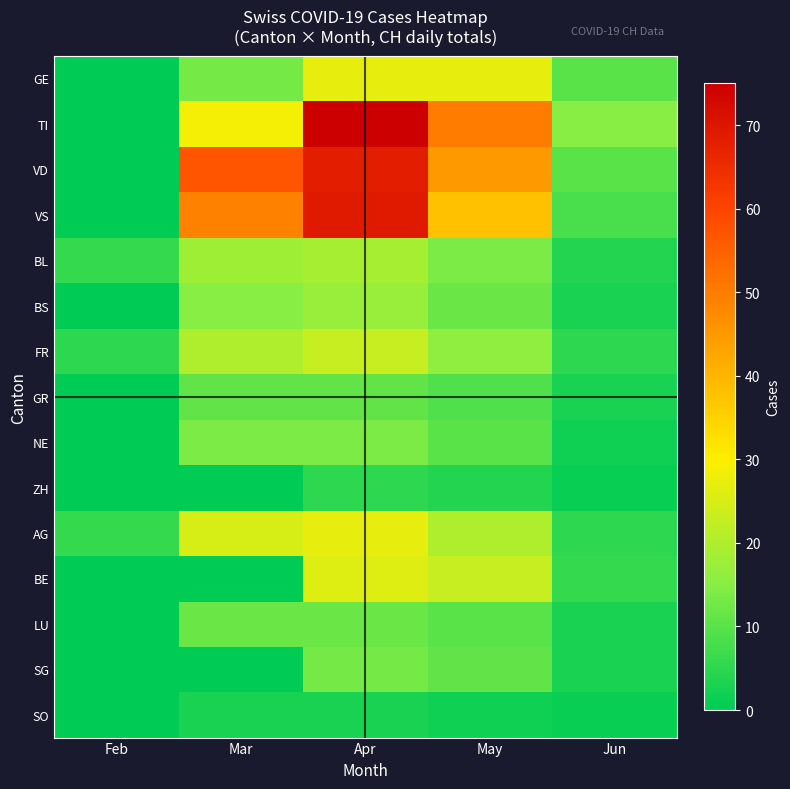

Reading left to right, transcribe all the data shown in this chart.

GE: Feb=0	Mar=13	Apr=27	May=27	Jun=10
TI: Feb=0	Mar=29	Apr=75	May=50	Jun=15
VD: Feb=0	Mar=57	Apr=68	May=45	Jun=10
VS: Feb=0	Mar=49	Apr=69	May=38	Jun=8
BL: Feb=6	Mar=18	Apr=19	May=14	Jun=4
BS: Feb=0	Mar=15	Apr=17	May=12	Jun=3
FR: Feb=5	Mar=20	Apr=23	May=16	Jun=5
GR: Feb=0	Mar=11	Apr=11	May=9	Jun=3
NE: Feb=0	Mar=14	Apr=14	May=10	Jun=2
ZH: Feb=0	Mar=0	Apr=5	May=4	Jun=1
AG: Feb=6	Mar=25	Apr=27	May=20	Jun=5
BE: Feb=0	Mar=0	Apr=26	May=23	Jun=6
LU: Feb=0	Mar=12	Apr=12	May=10	Jun=3
SG: Feb=0	Mar=0	Apr=13	May=11	Jun=3
SO: Feb=0	Mar=3	Apr=3	May=2	Jun=1